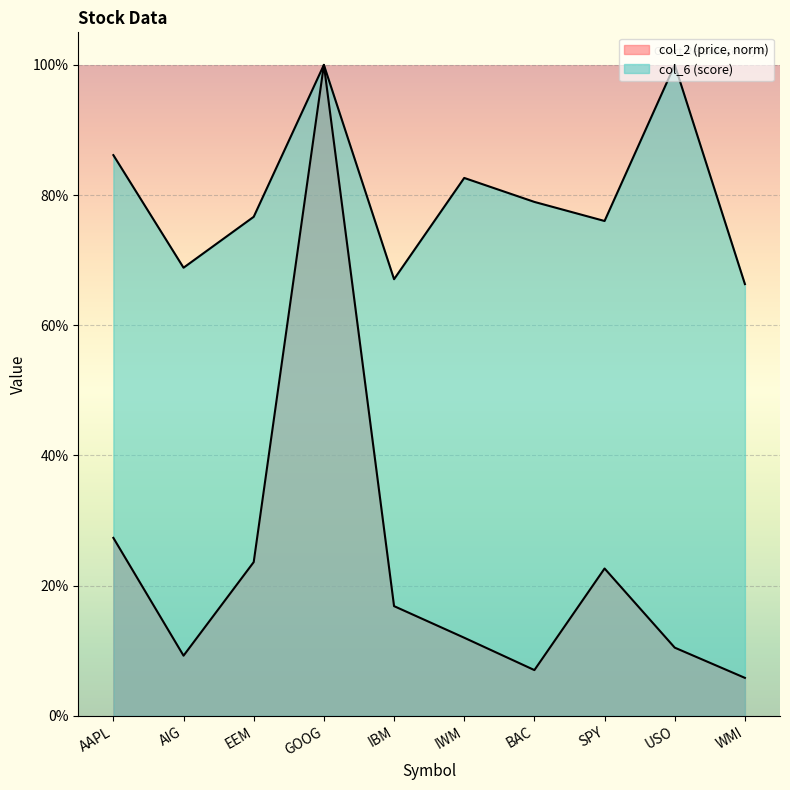

What is the highest value of the col_6 series?

1.0